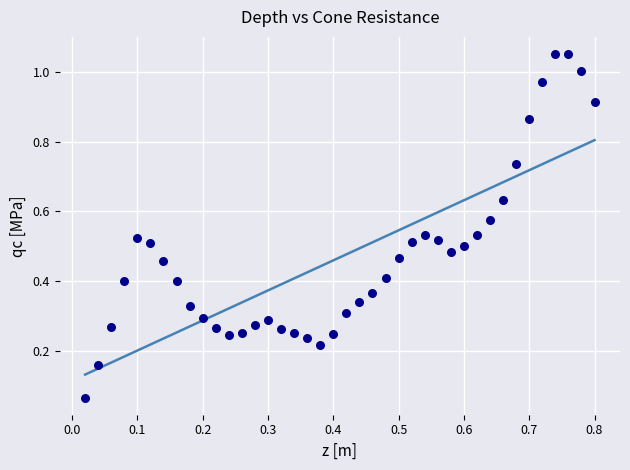

What is the range of X values (max minus min)?

0.8